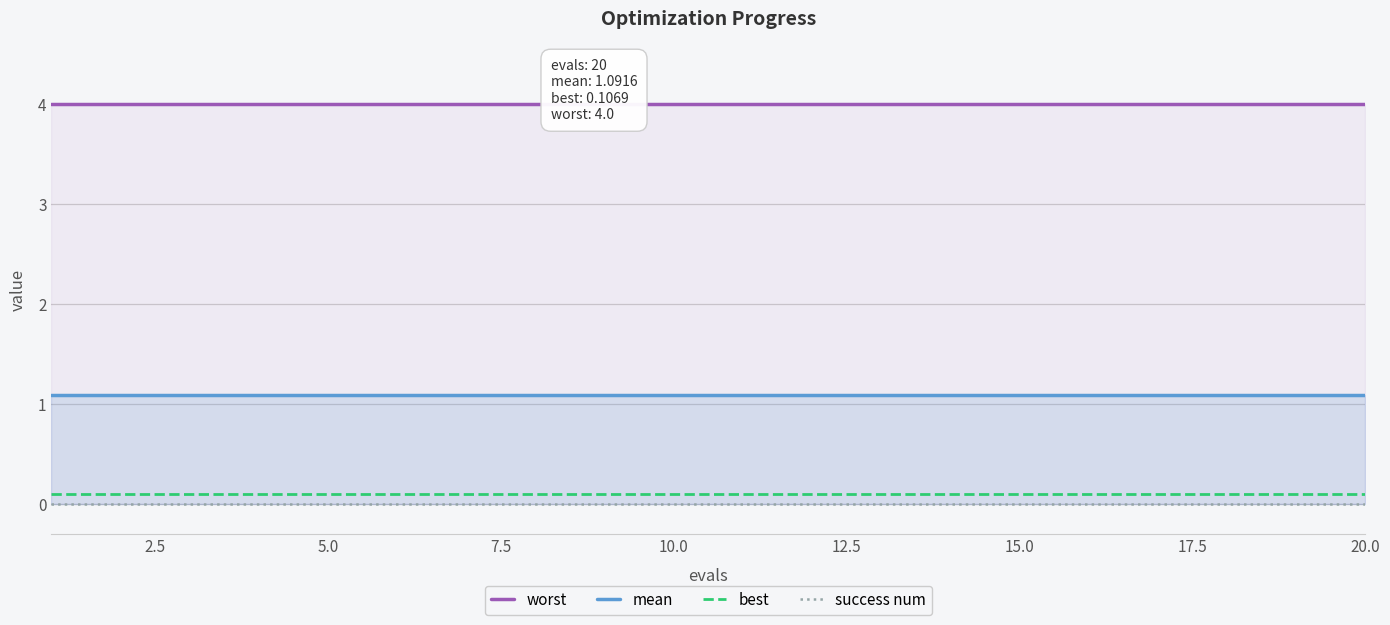

How many distinct data groups are displayed?

4